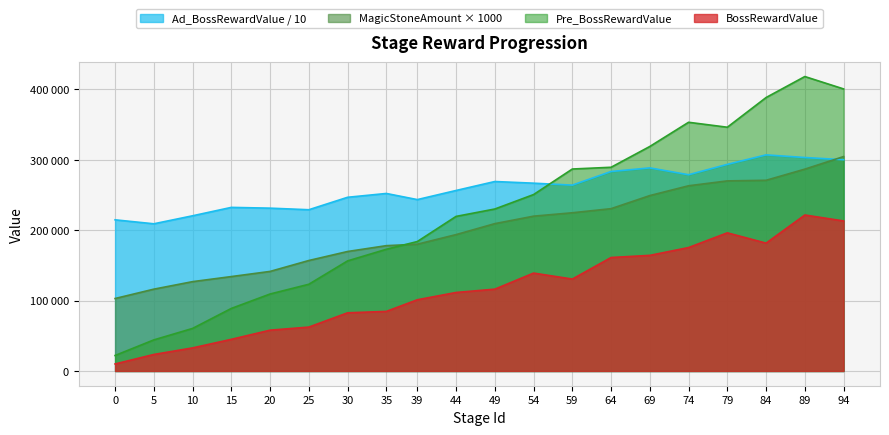

What is the average value of the Pre_BossRewardValue series?

222998.2